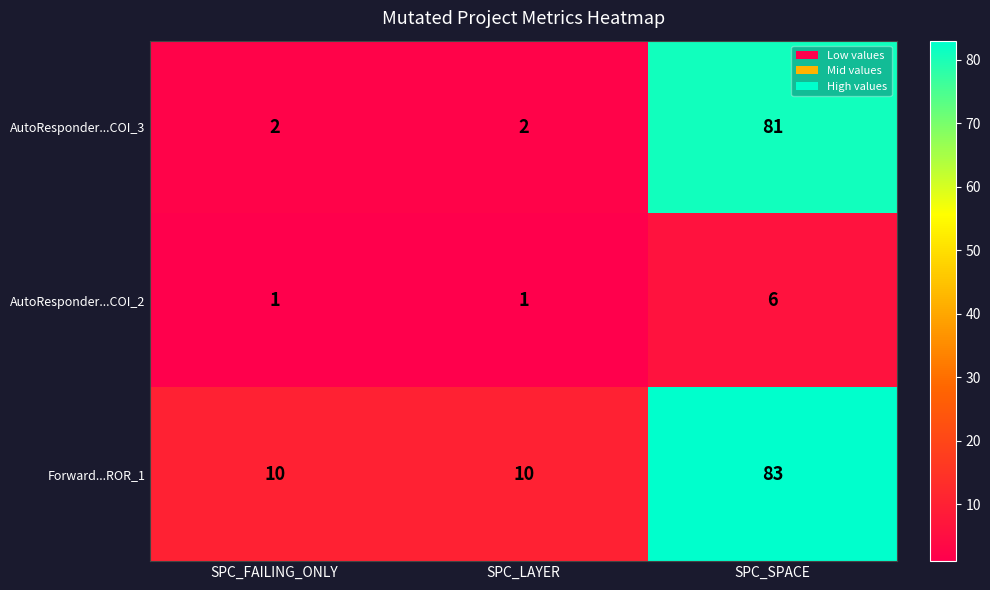

At SPC_SPACE, list the series in order from largest to smallest.

Forward...ROR_1, AutoResponder...COI_3, AutoResponder...COI_2